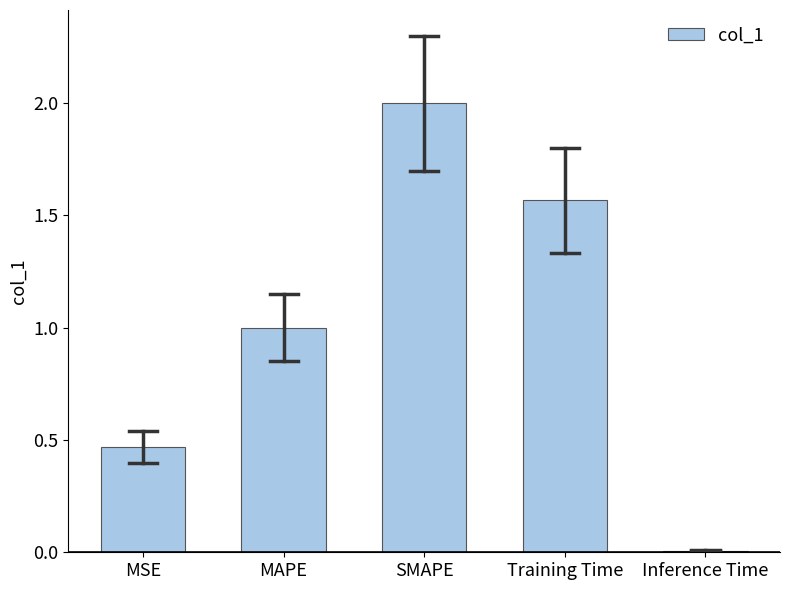

Read the value at SMAPE.

2.0